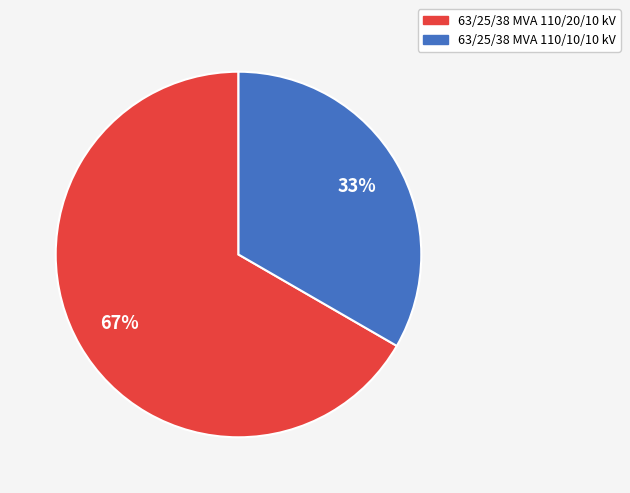

To the nearest percent, what is the combined percentage of 63/25/38 MVA 110/20/10 kV and 63/25/38 MVA 110/10/10 kV?

100%